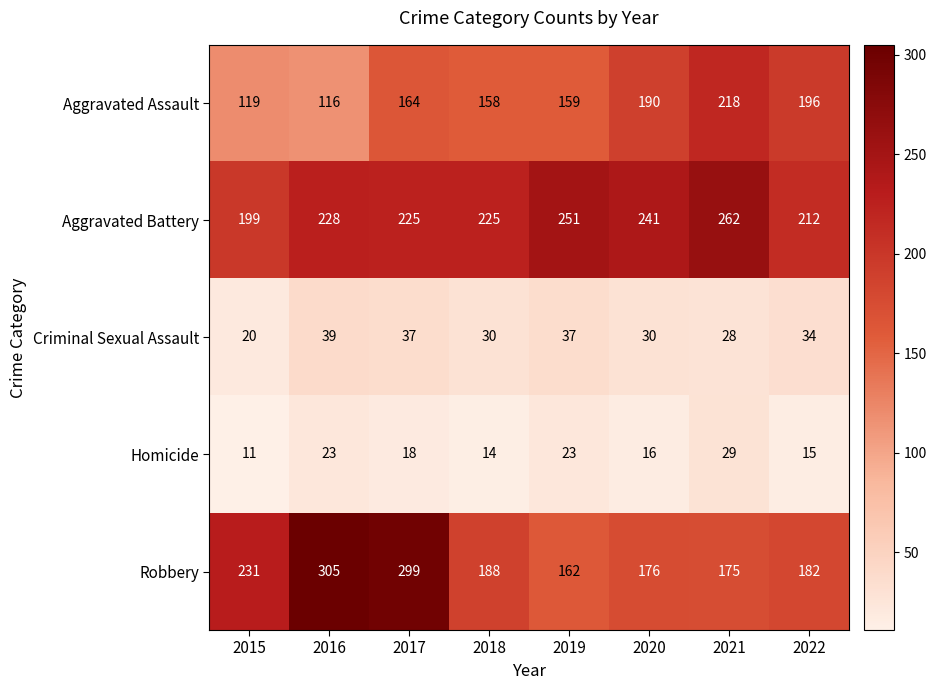

What is the sum of all Aggravated Battery values?

1843